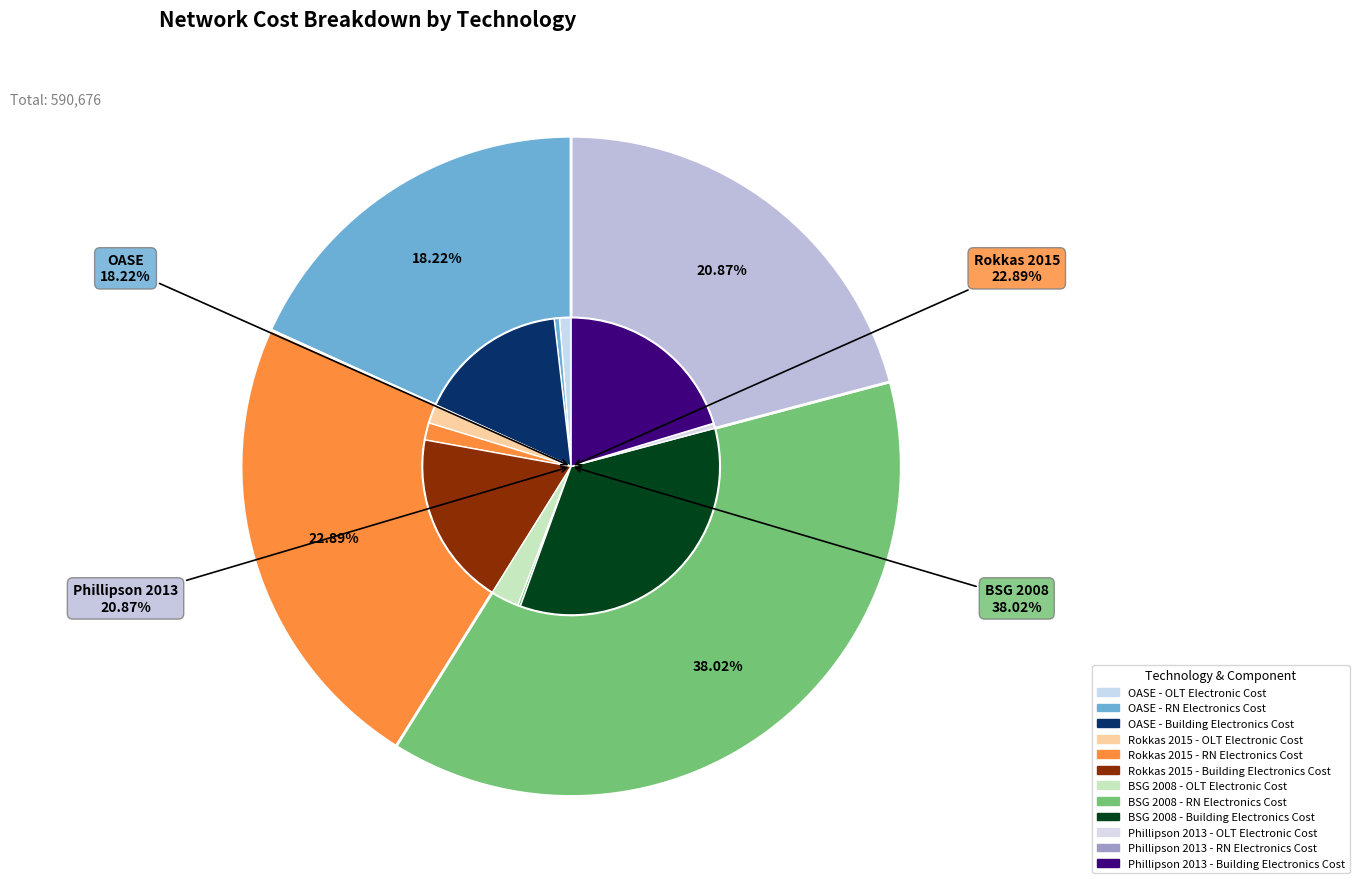

To the nearest percent, what is the average slice percentage?

25%